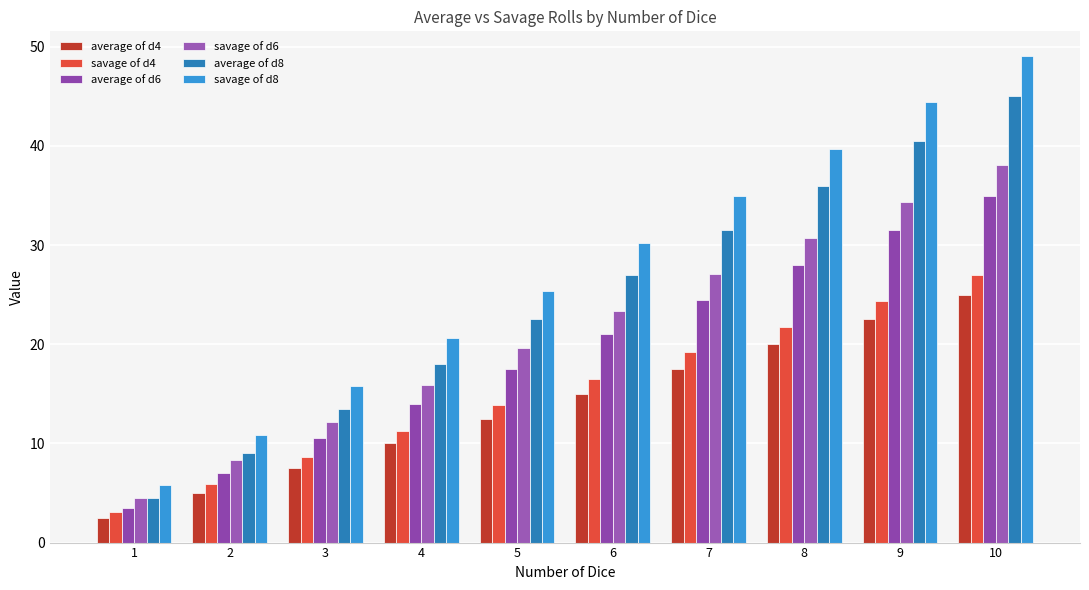

What is the difference between the highest and lowest values at 2?

5.8